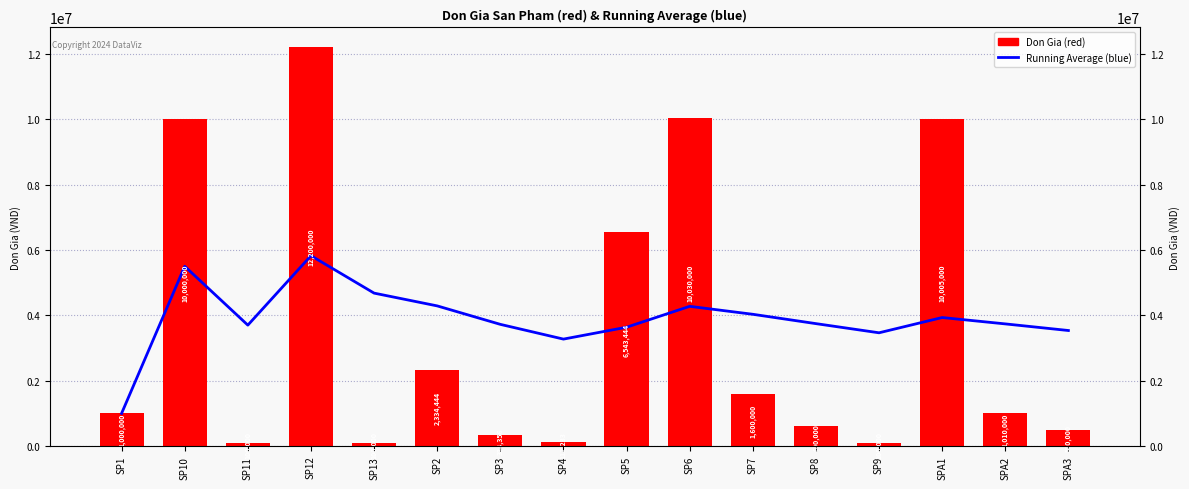

How many distinct data groups are displayed?

2